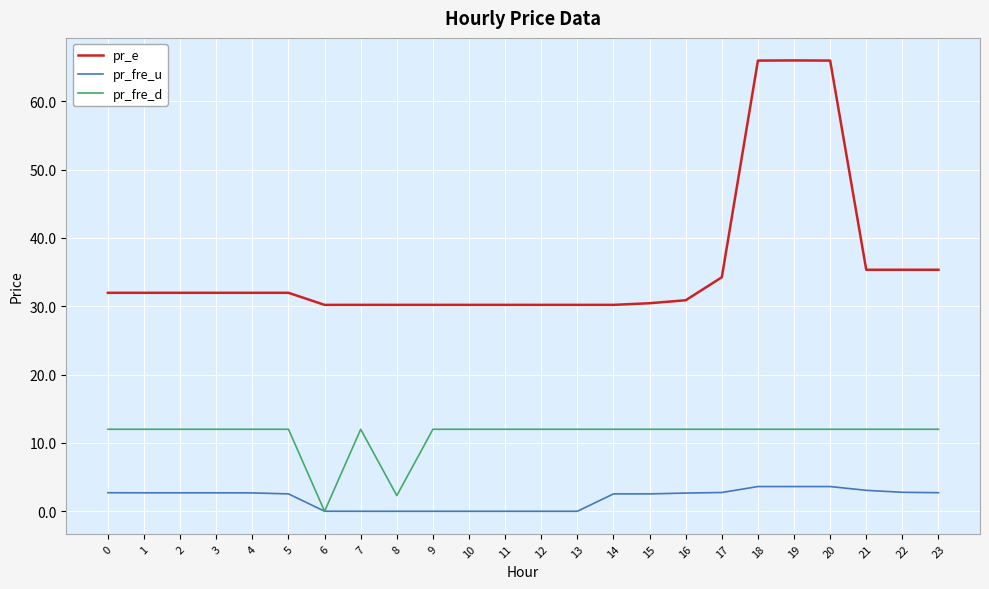

Which series has the widest spread of values?

pr_e